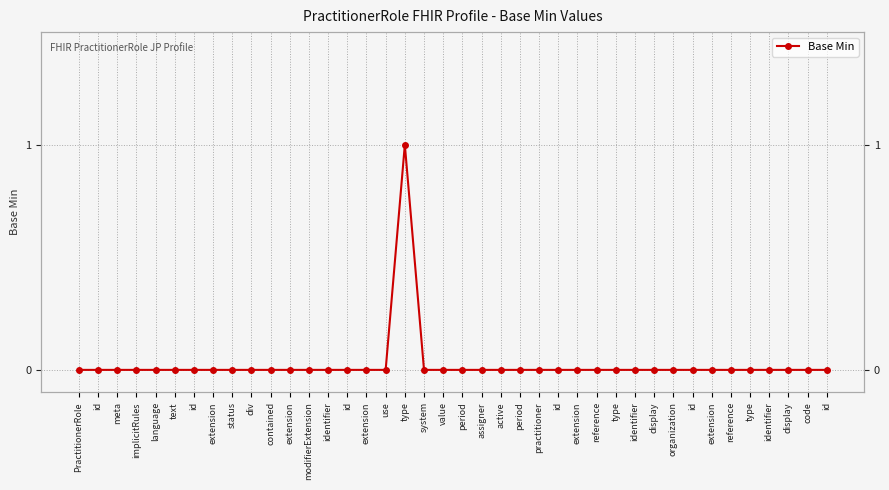

What is the label of the 24th point from the right?

use